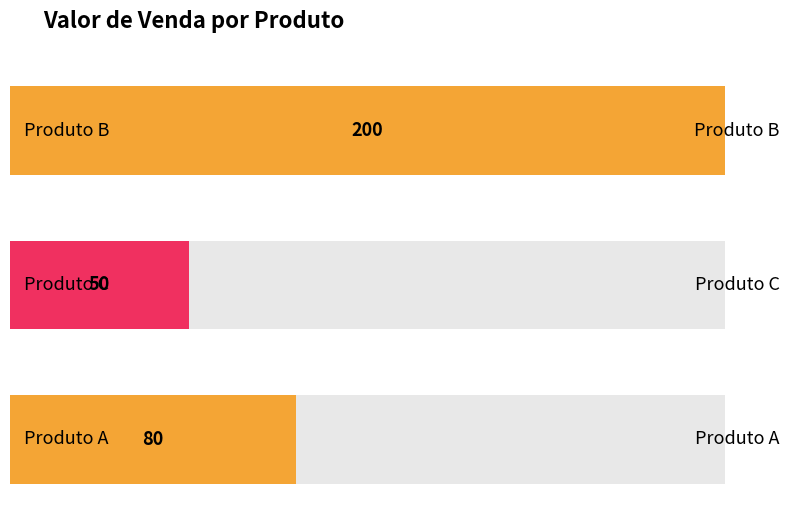

What is the sum of all values?

330